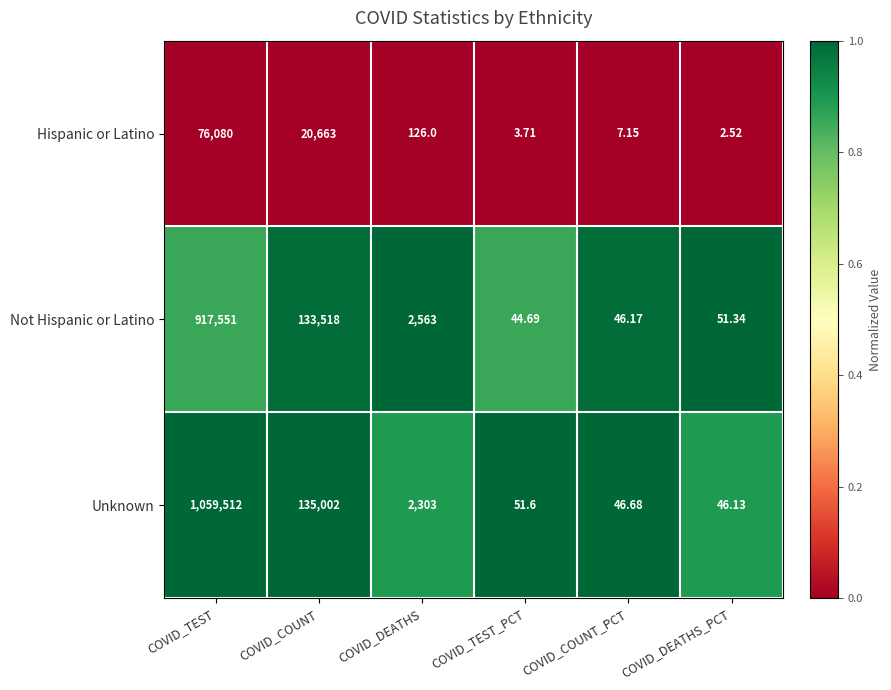

At which label does Not Hispanic or Latino first exceed 2563?

COVID_TEST